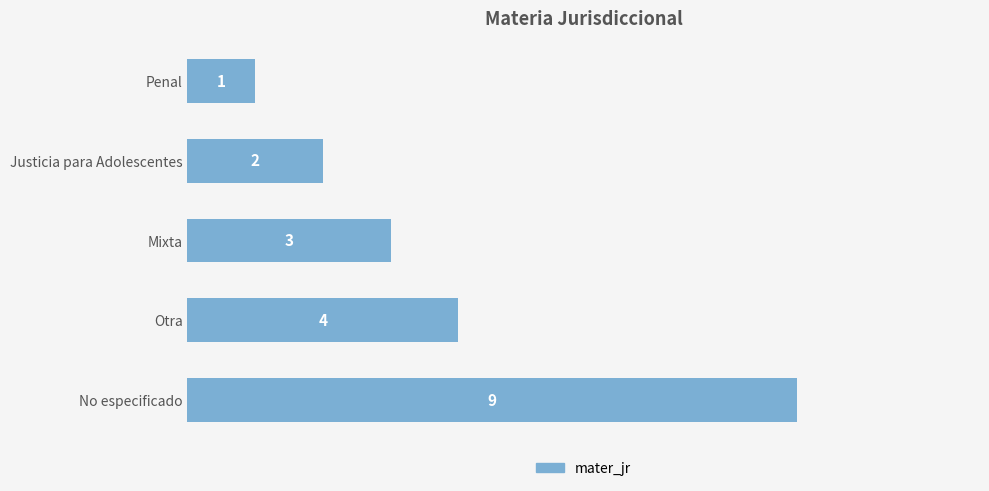

How many data points does each series have?

5